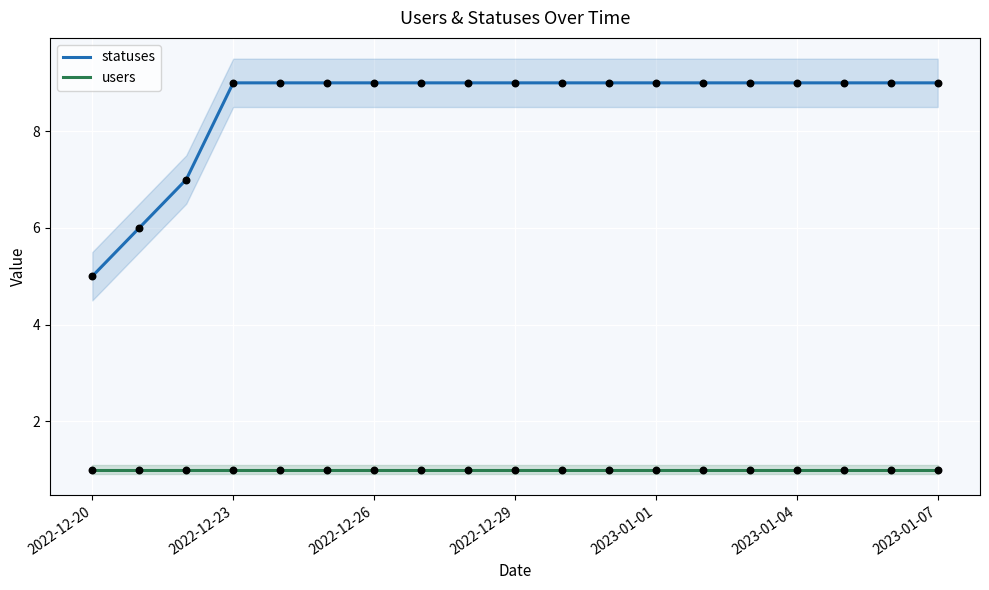

Is the value of statuses at 2022-12-23 greater than the value of users at 2022-12-29?

Yes